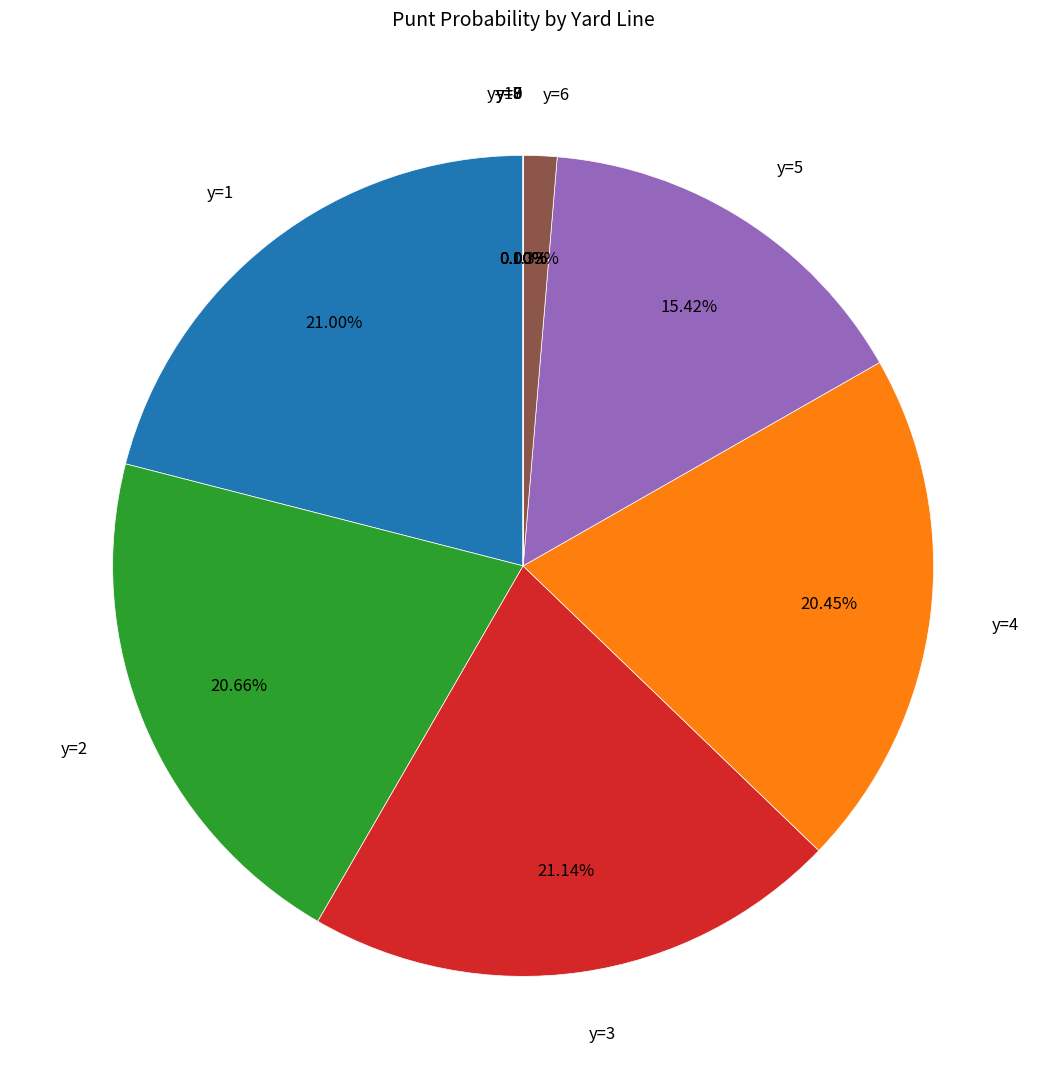

Which has a higher value, y=2 or y=7?

y=2